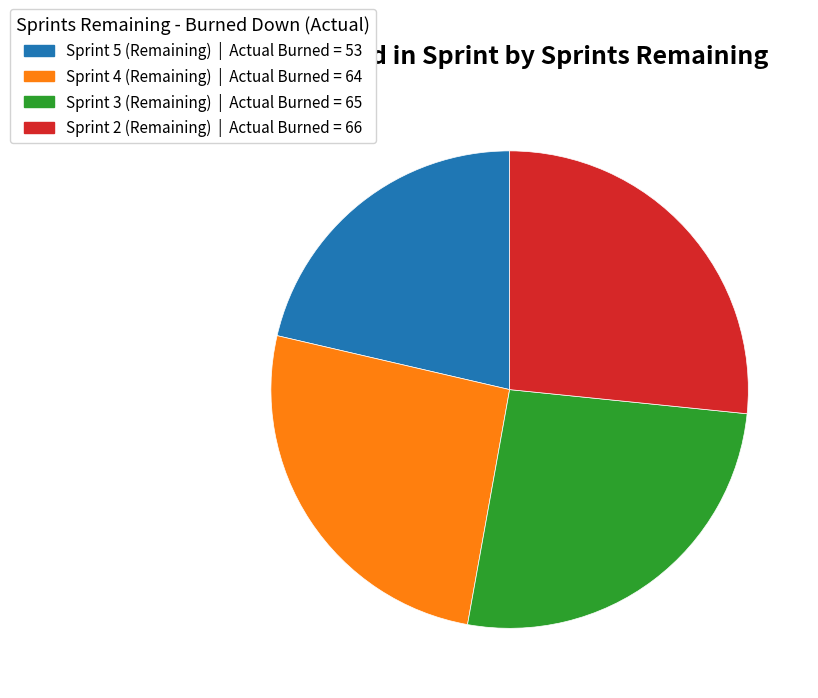

What is the ratio of the value at Sprint 4 to the value at Sprint 5?

1.2